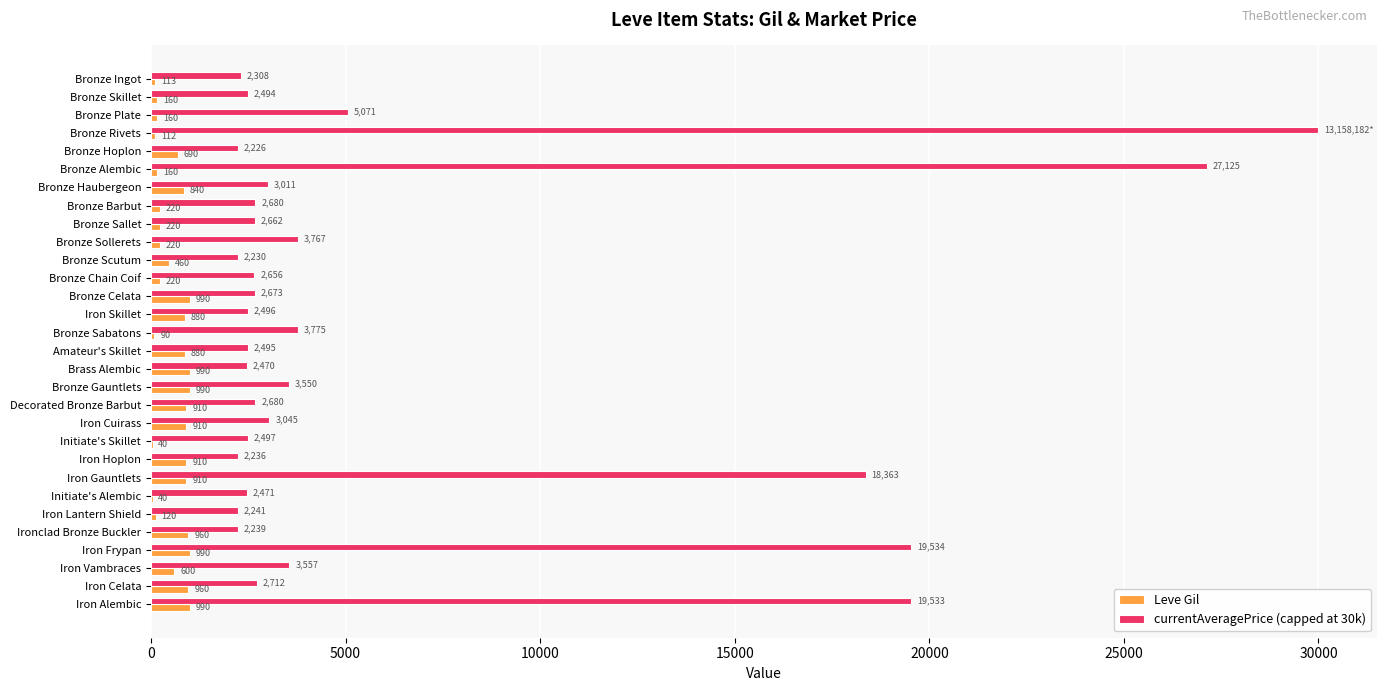

True or false: Leve Gil has a value of 990.0 at Brass Alembic.

True